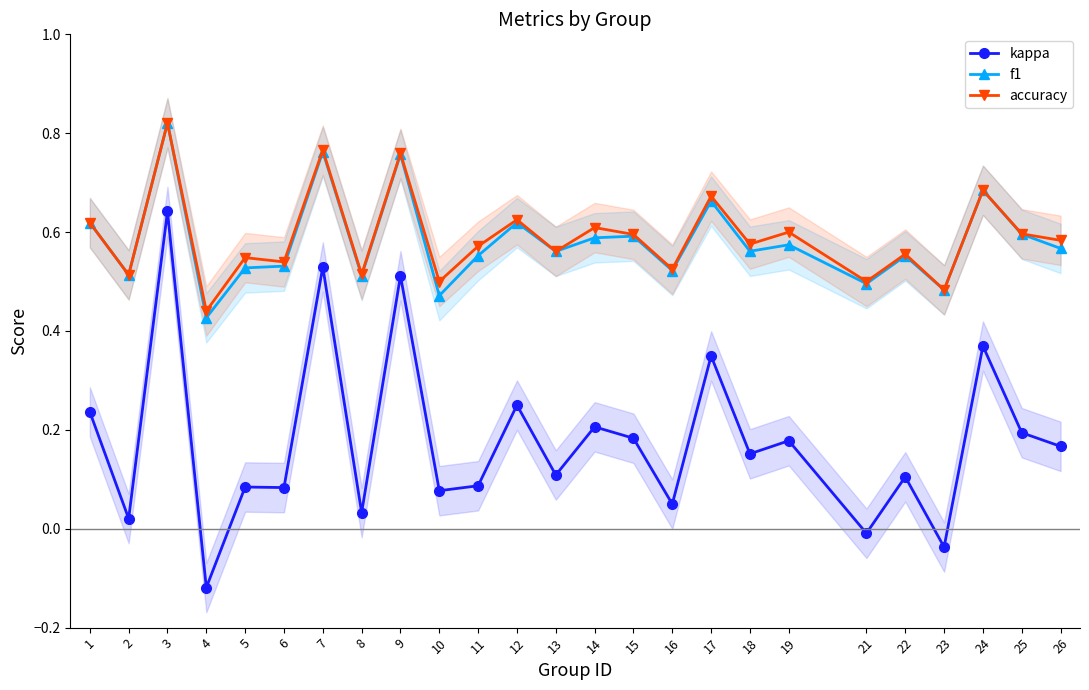

Rank the categories by f1 value from lowest to highest.

4, 10, 23, 21, 8, 2, 16, 5, 6, 22, 11, 13, 18, 26, 19, 14, 15, 25, 1, 12, 17, 24, 9, 7, 3